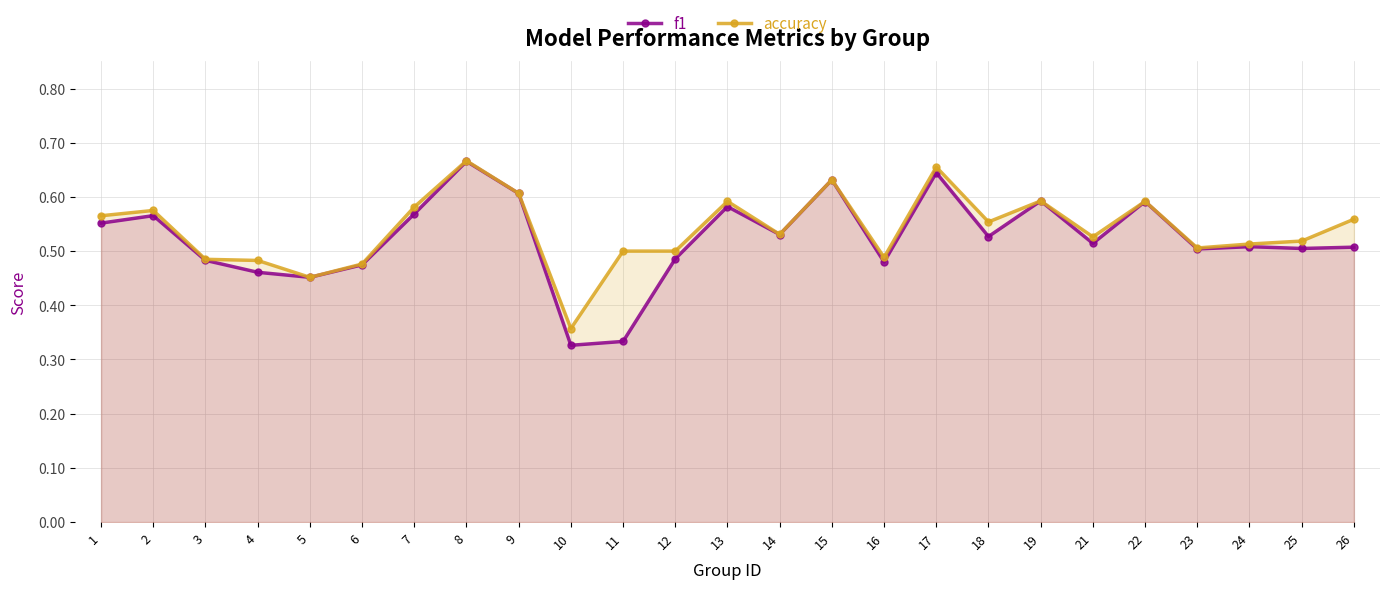

What are all the series names shown in the legend?

f1, accuracy